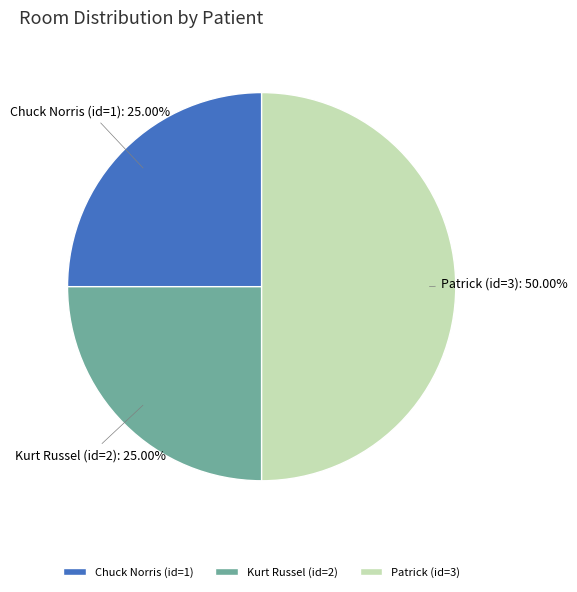

Combined, do Patrick (id=3) and Chuck Norris (id=1) account for over 50%?

Yes